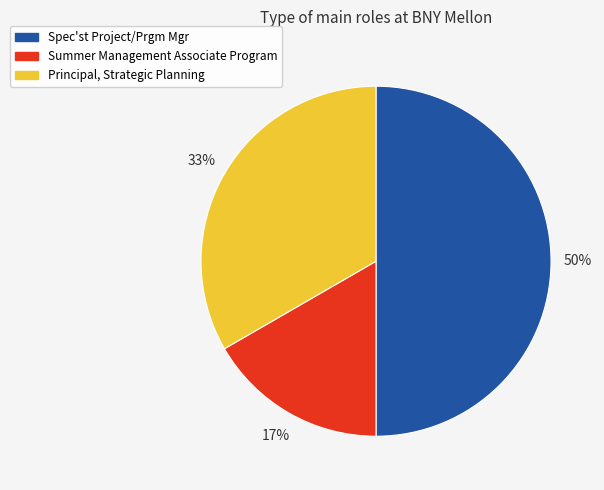

To the nearest percent, what is the combined percentage of Spec'st Project/Prgm Mgr and Summer Management Associate Program?

67%